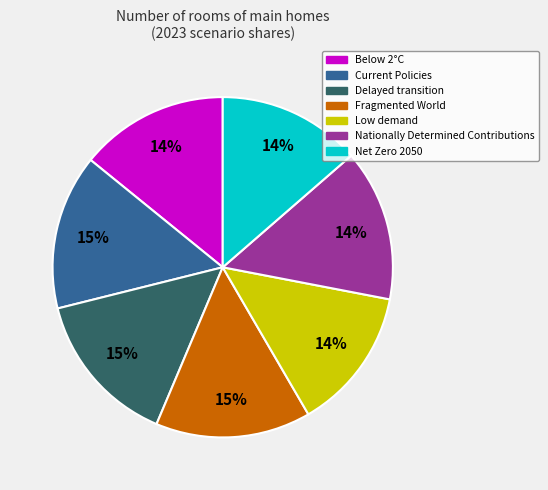

To the nearest percent, what percentage of the pie is Below 2°C?

14%